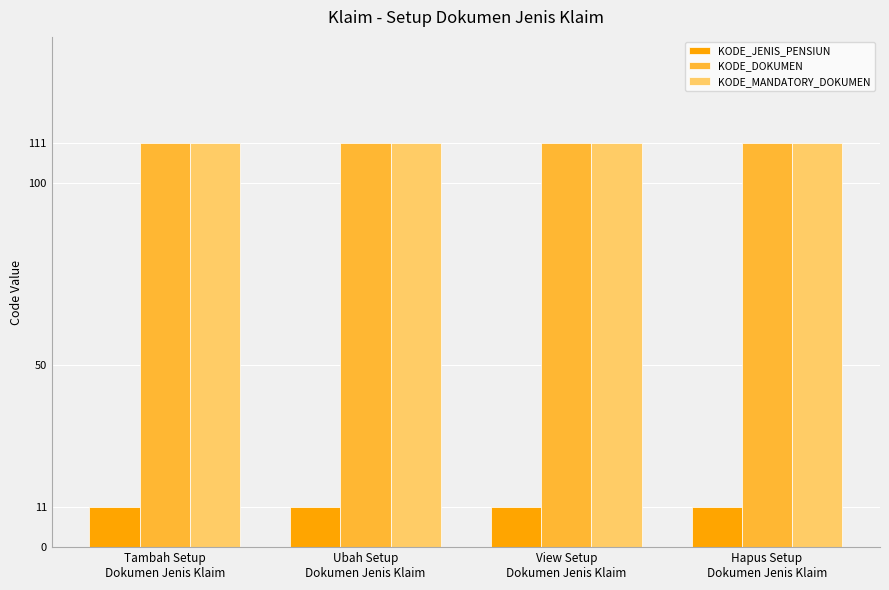

What is the average value of the KODE_DOKUMEN series?

111